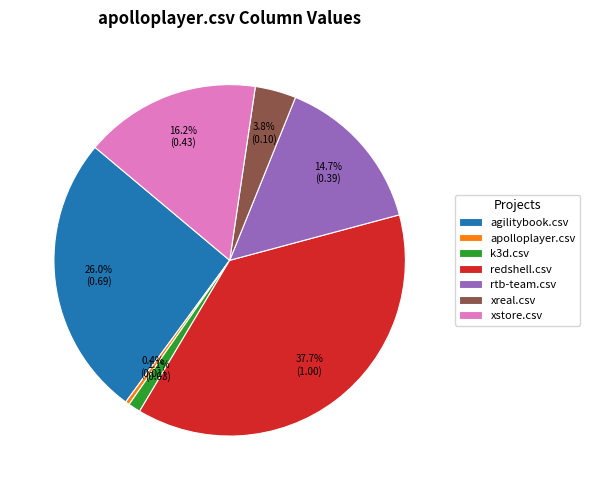

What percentage is NOT represented by redshell.csv?

62.3%